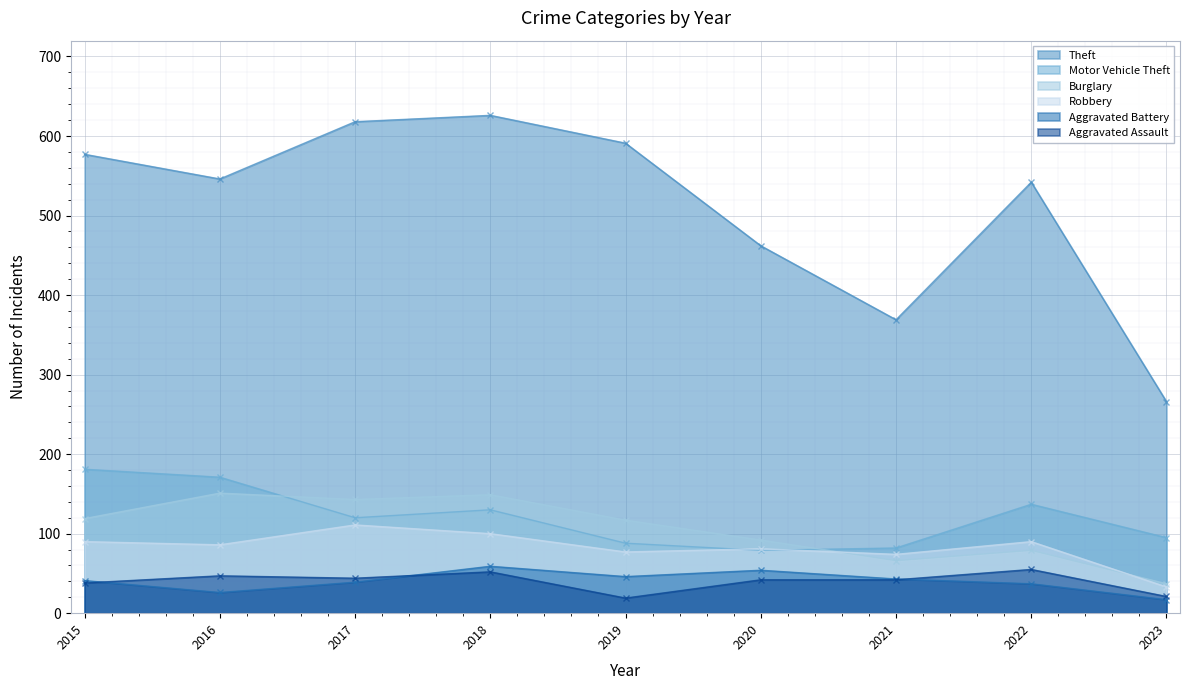

True or false: Aggravated Assault has more than 1 interior local peaks.

True